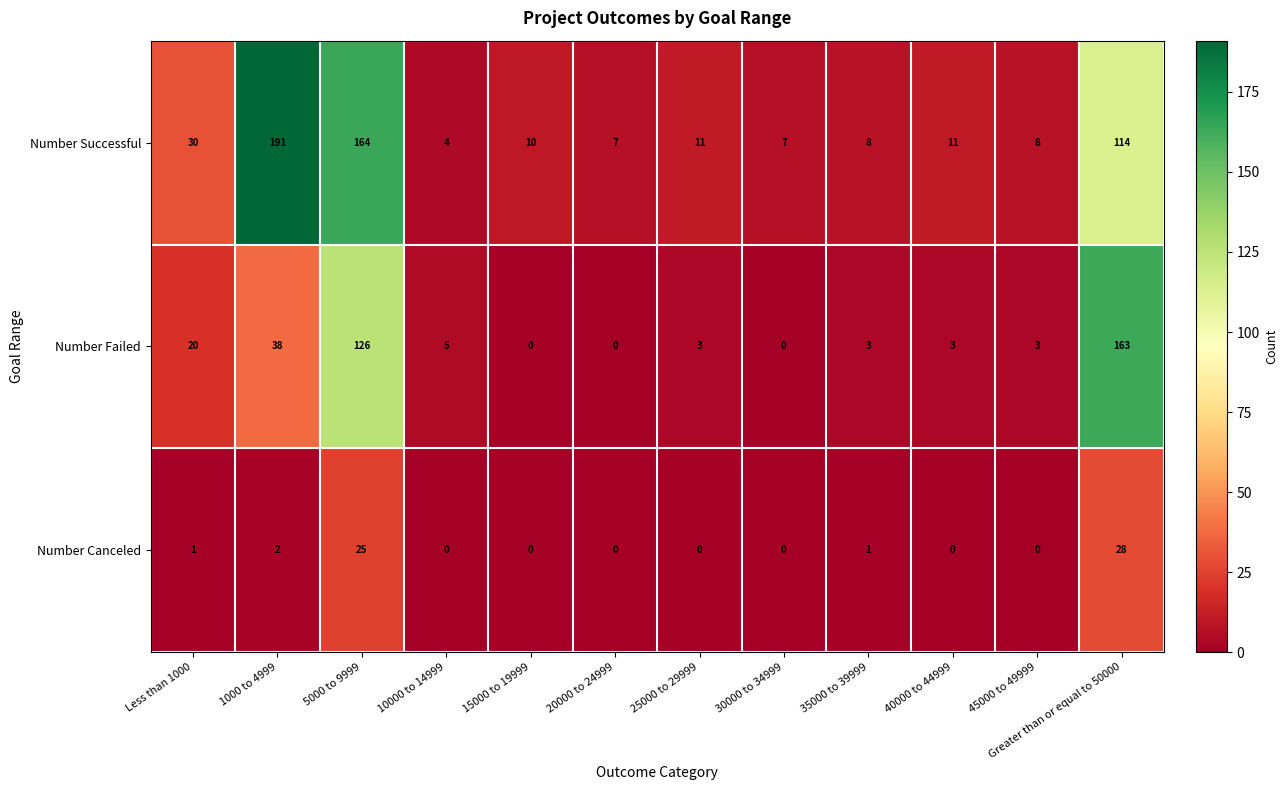

What is the difference between the second highest and second lowest values in the Number Failed series?

126